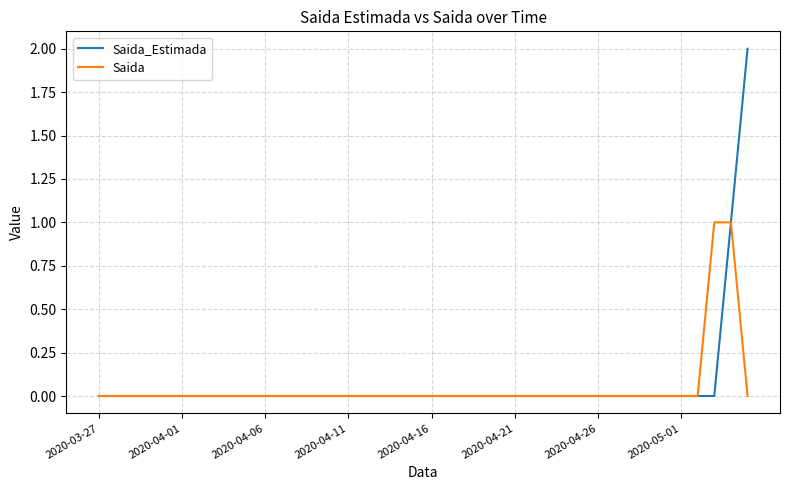

Rank the series by their maximum value, from lowest to highest.

Saida, Saida_Estimada